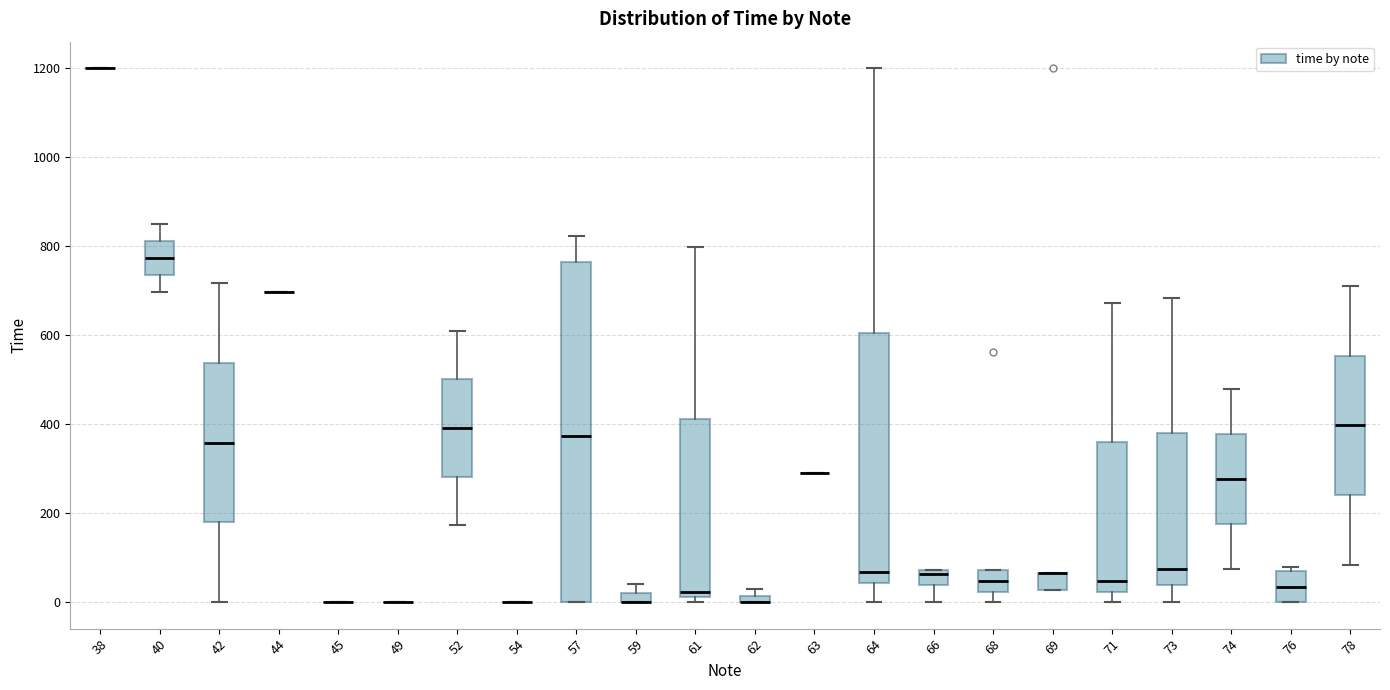

Comparing the boxes themselves (not the whiskers), which one is the tallest?

57